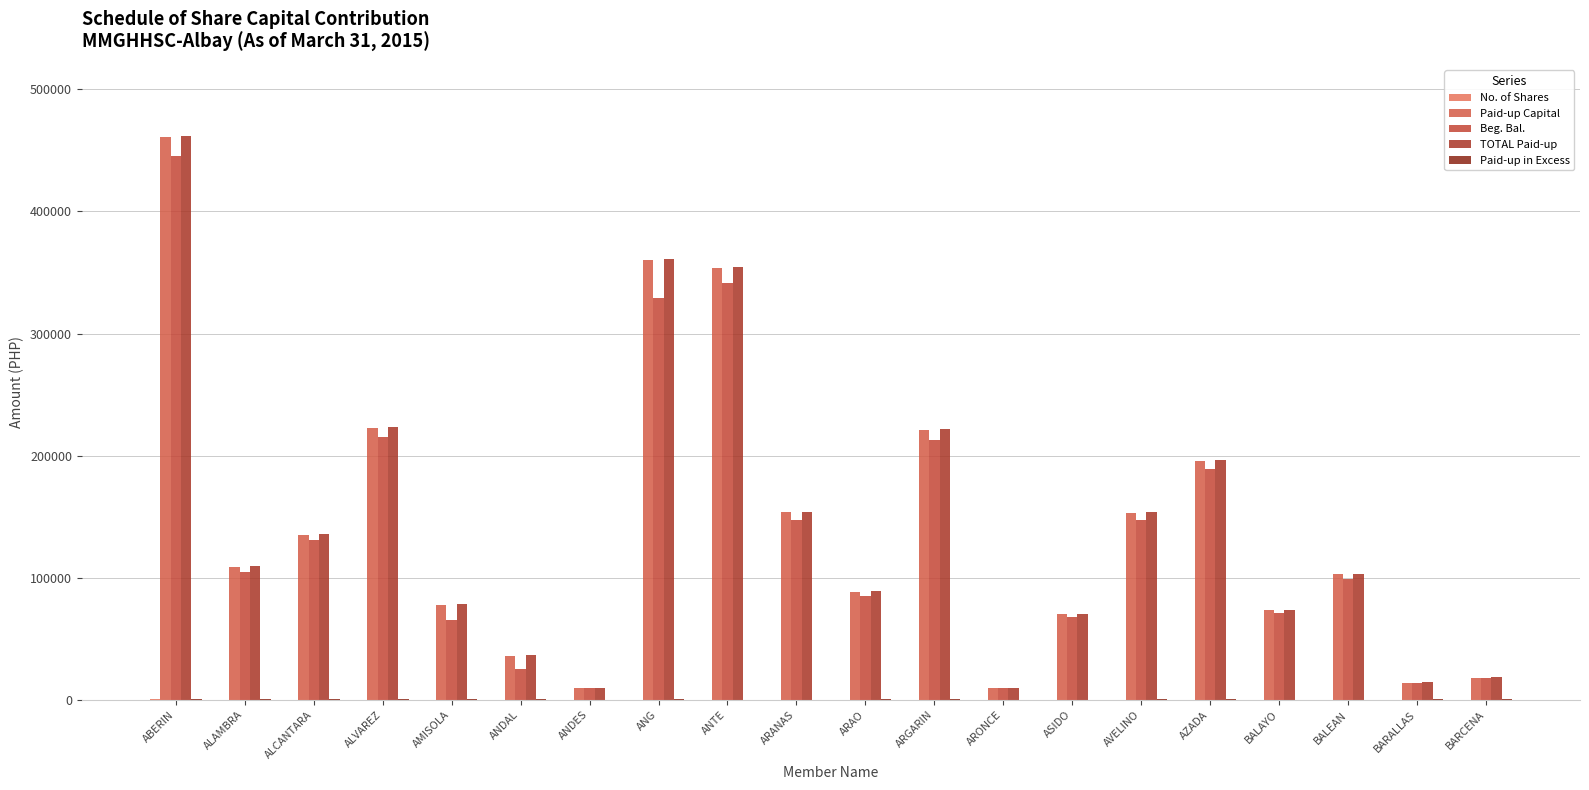

Count the number of categories in the chart.

20